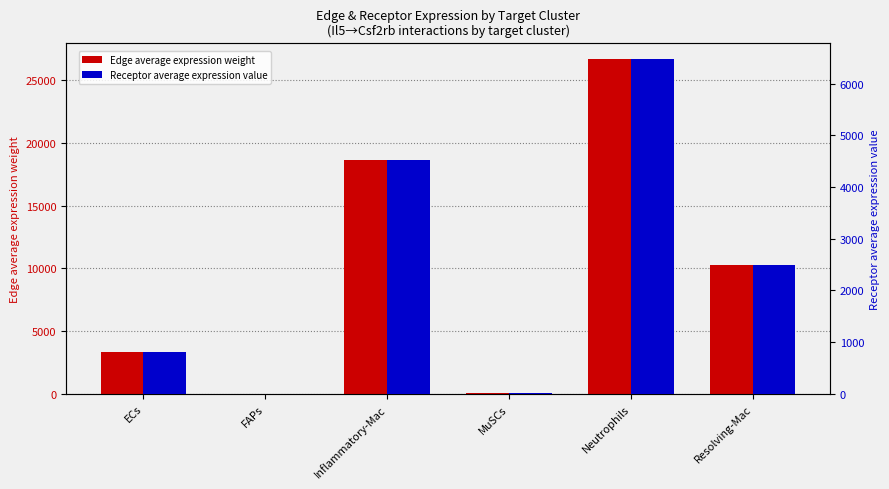

At which label is Edge average expression weight closest to 13337?

Resolving-Mac